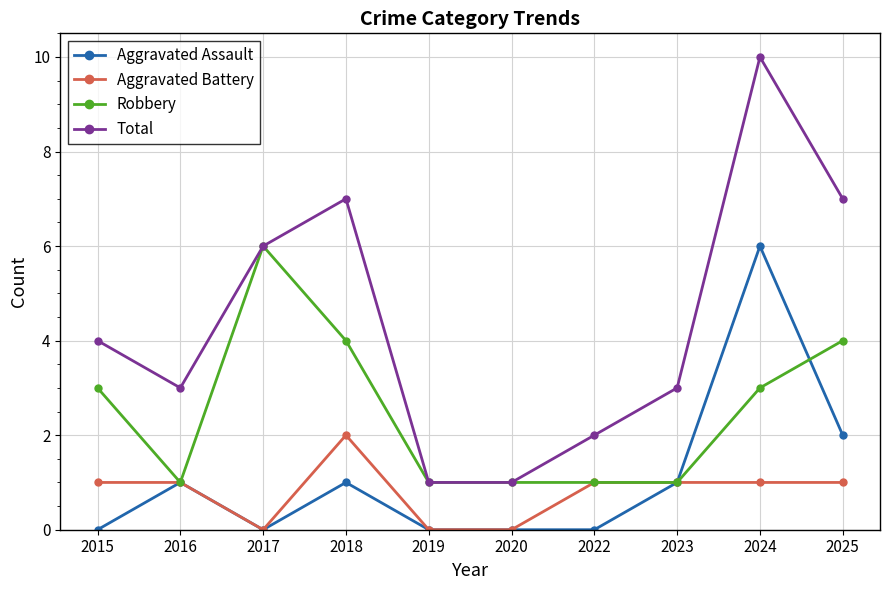

At how many categories does at least one series exceed 0?

10